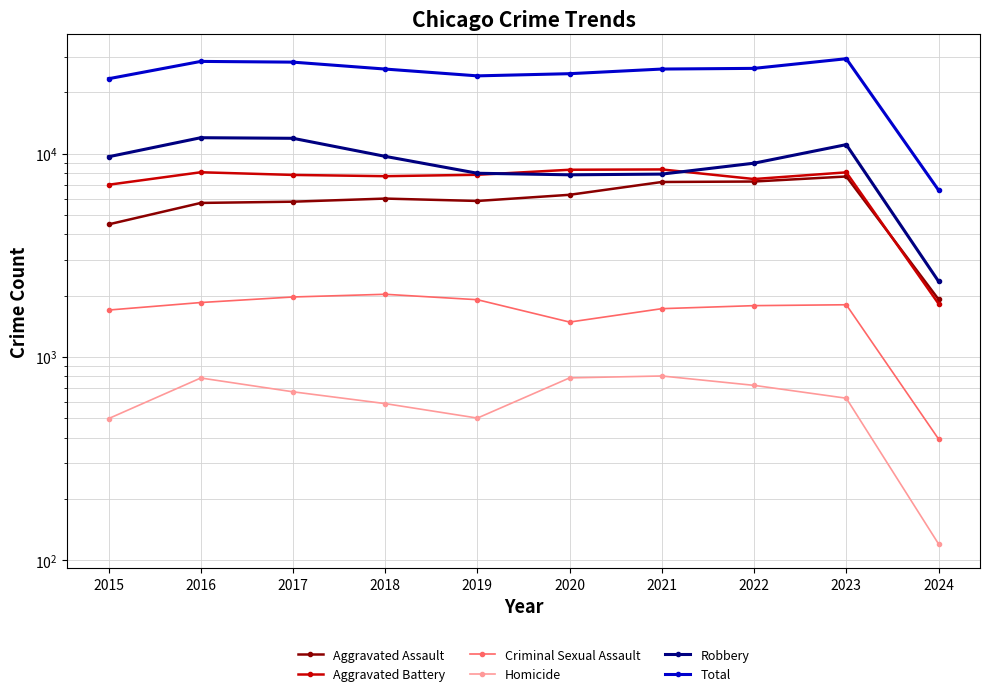

List the labels in order of Total value, smallest first.

2024, 2015, 2019, 2020, 2018, 2021, 2022, 2017, 2016, 2023